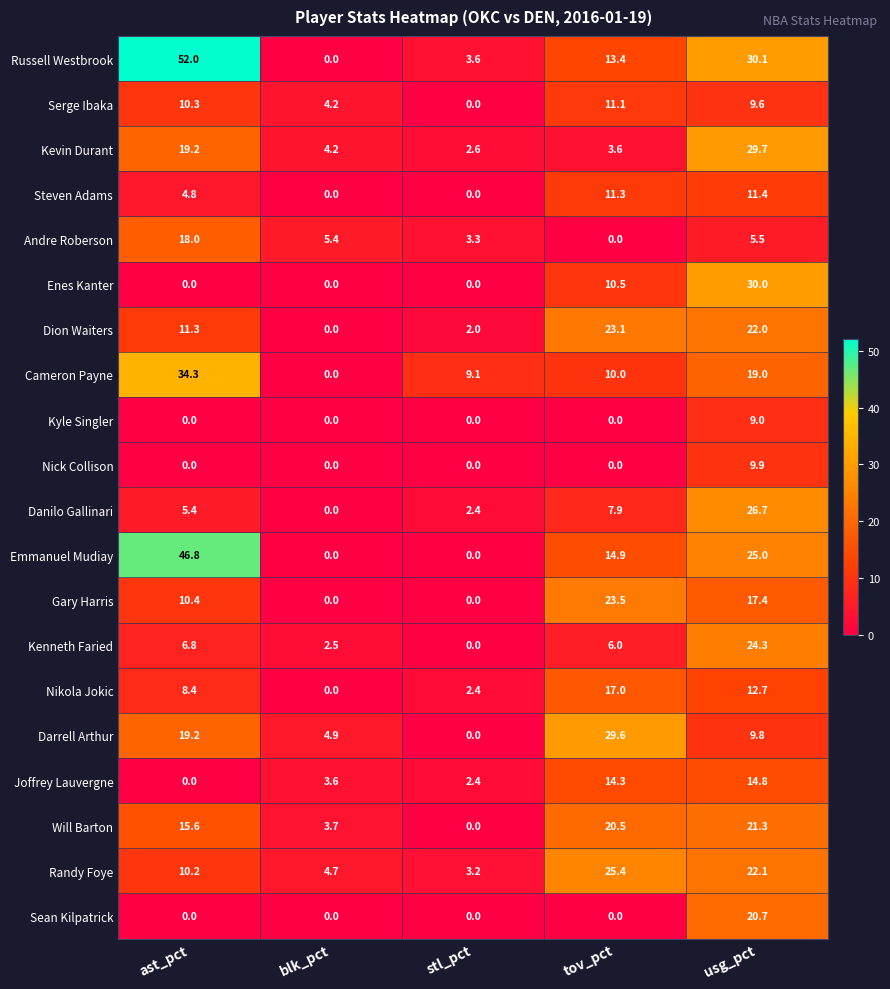

How many categories are shown in the chart?

5